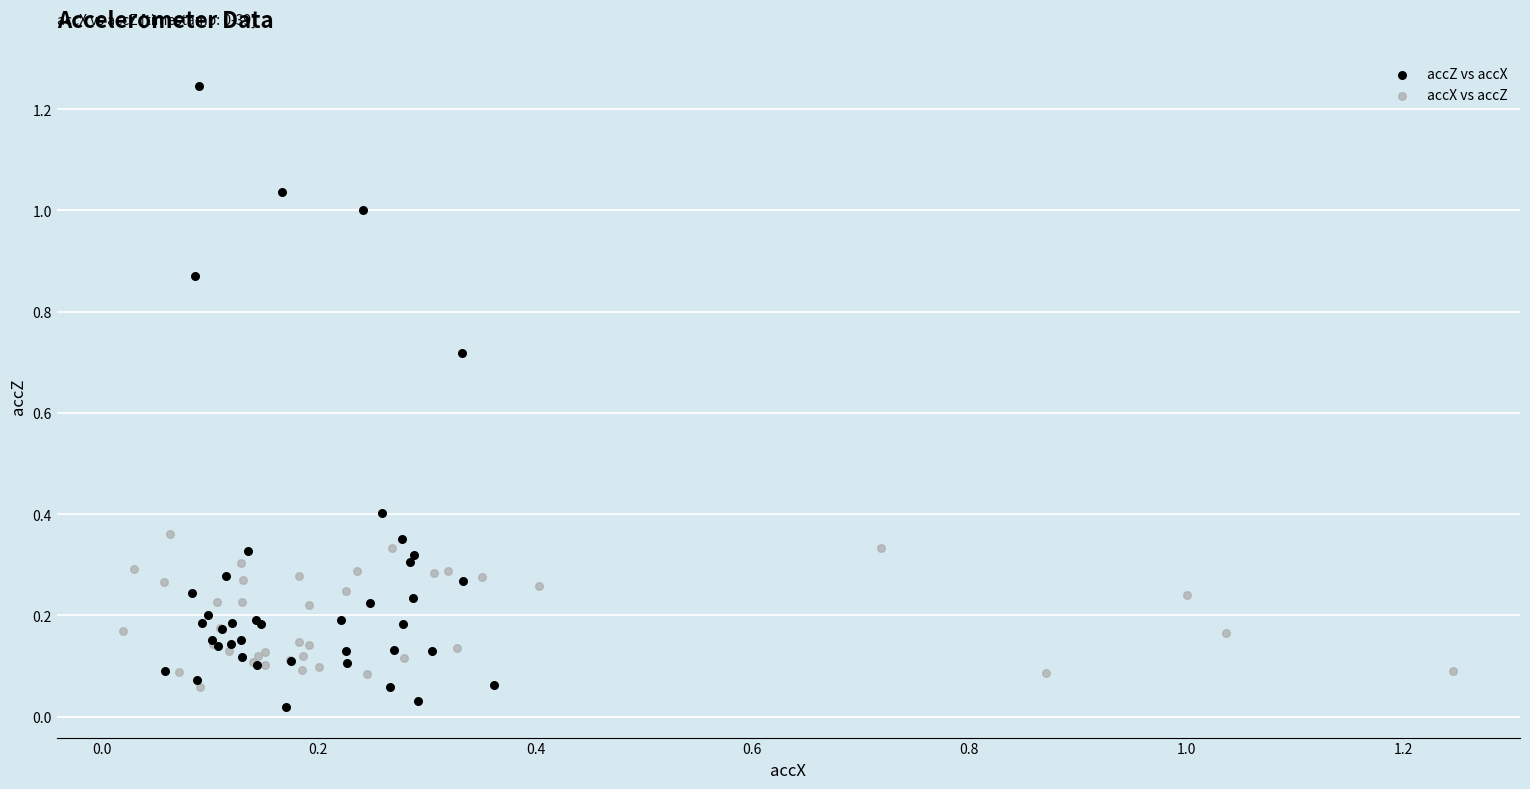

Which series has the widest spread of Y values?

accZ vs accX